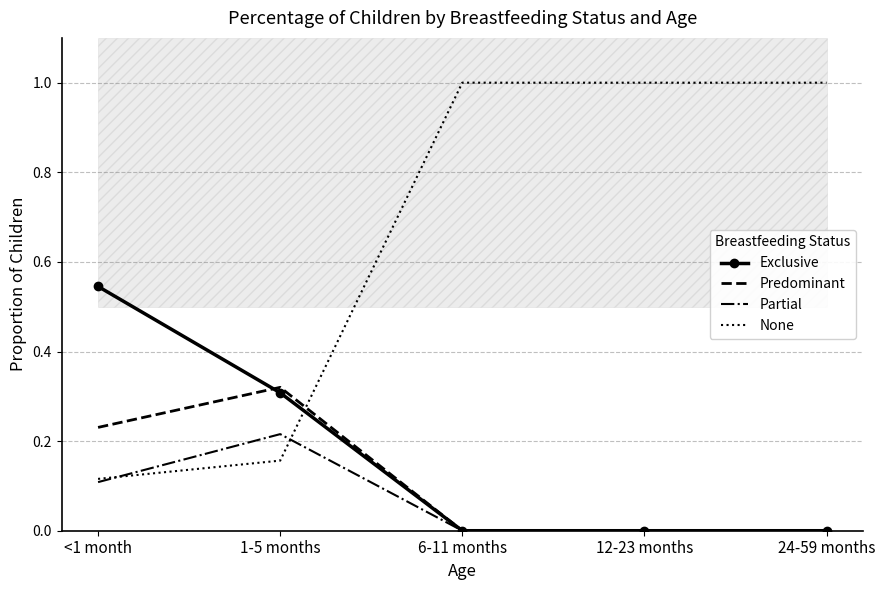

Between 1-5 months and 24-59 months, which is larger?

1-5 months